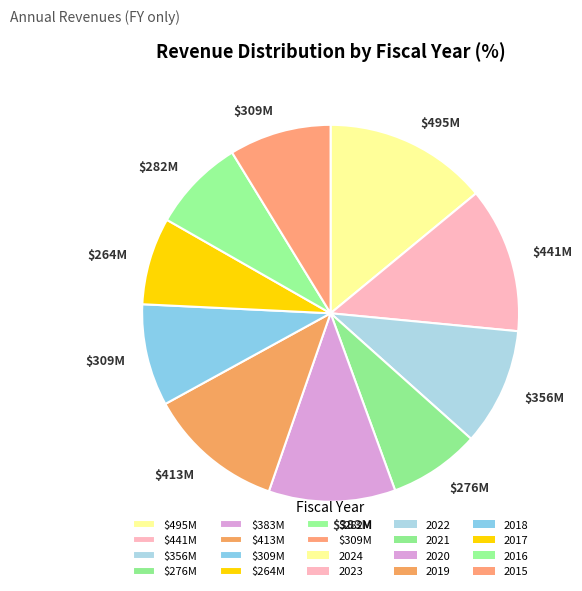

Which slice is the smallest?

2017